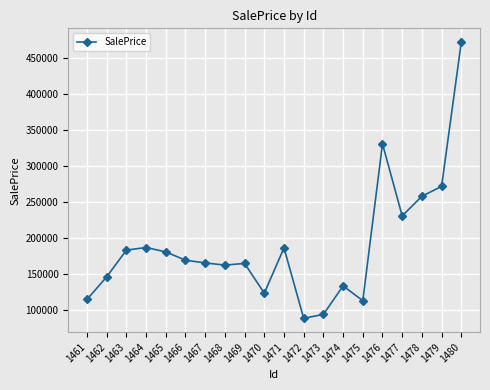

The chart shows a value of 26366.0 at 1461. True or false?

False